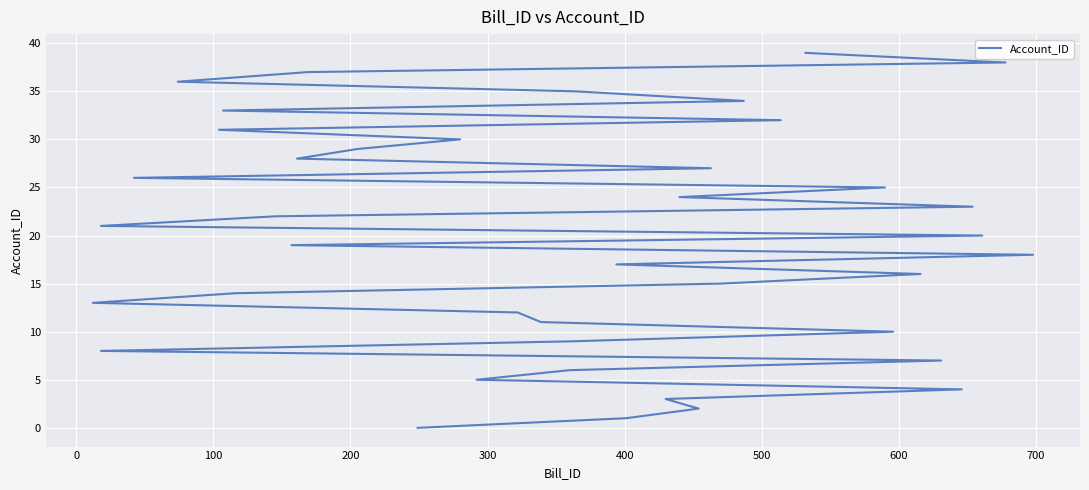

How many lines are shown in the chart?

1